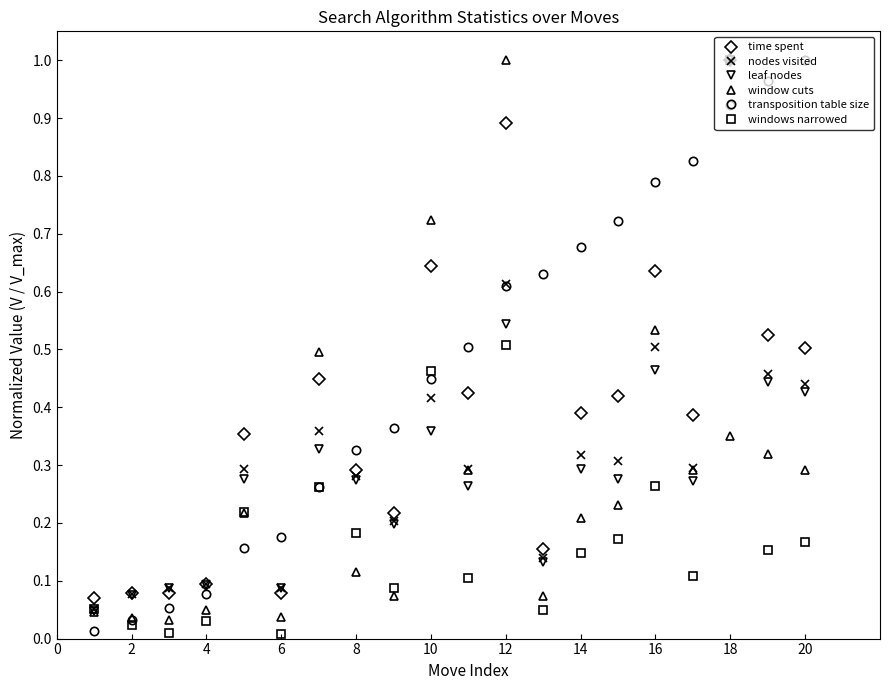

True or false: nodes visited has more than 0 points higher than both neighbors.

True